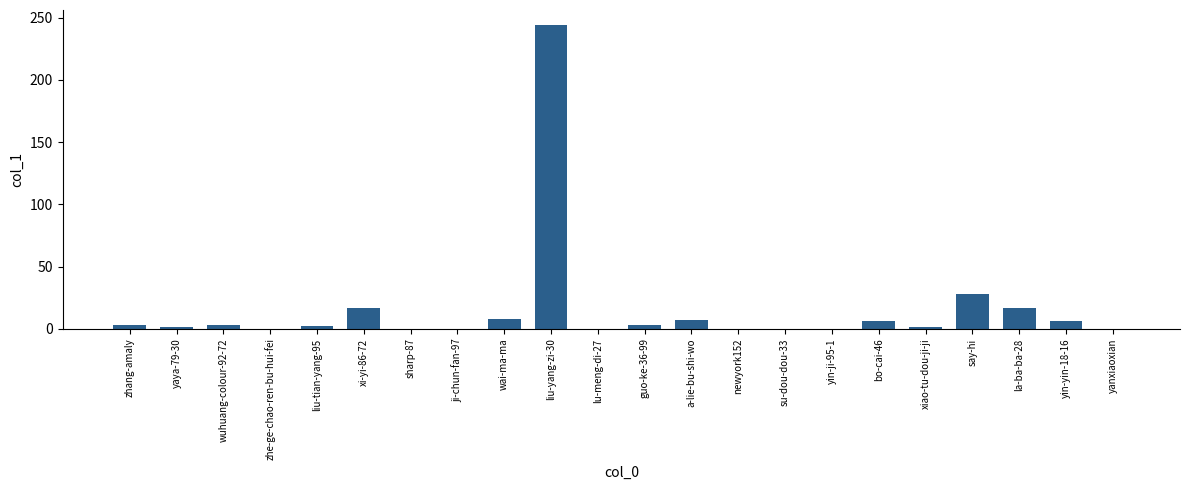

Are the bars horizontal?

No